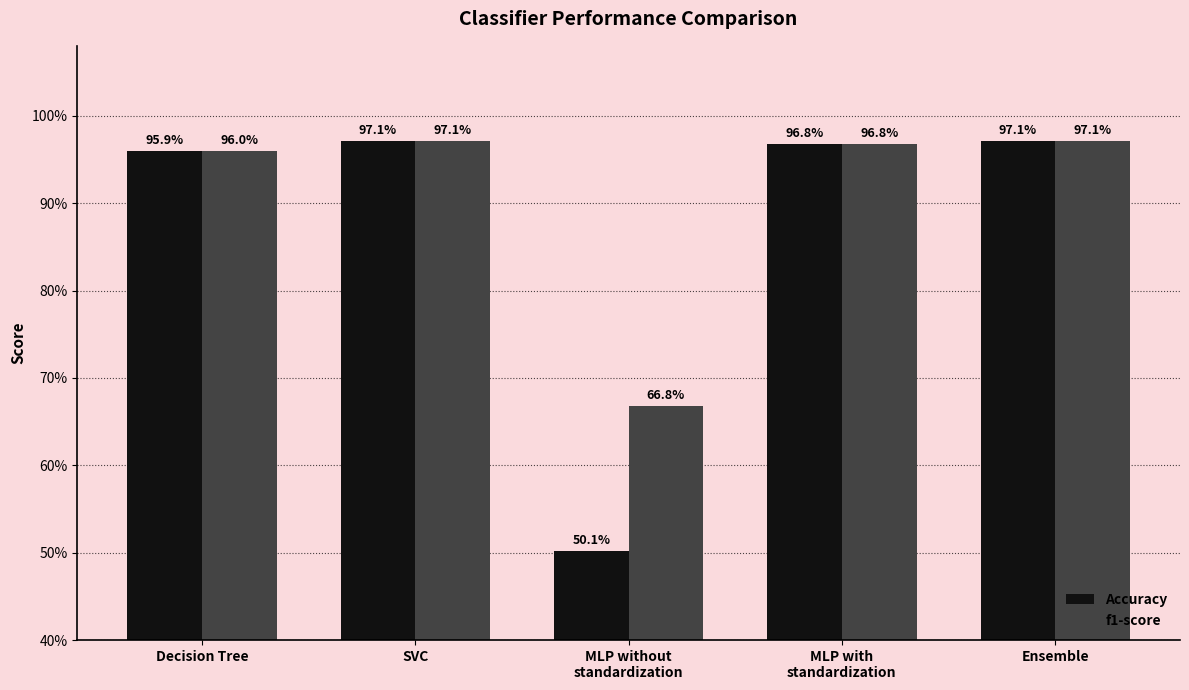

Are the bars horizontal?

No